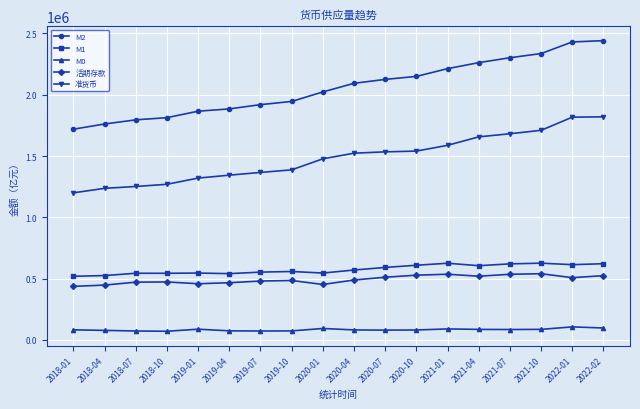

What is the label of the 4th point from the left?

2018-10